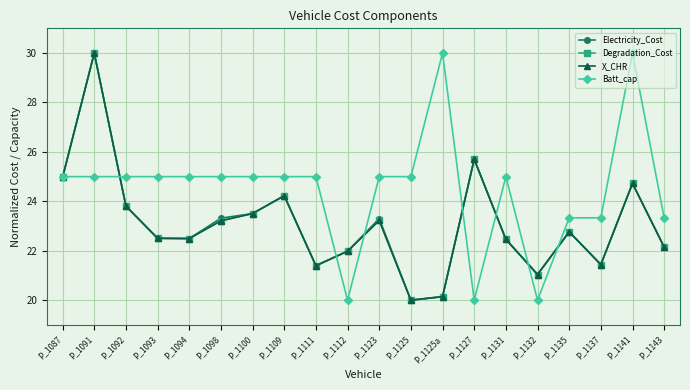

True or false: Degradation_Cost has a value of 22.5 at P_1094.

True